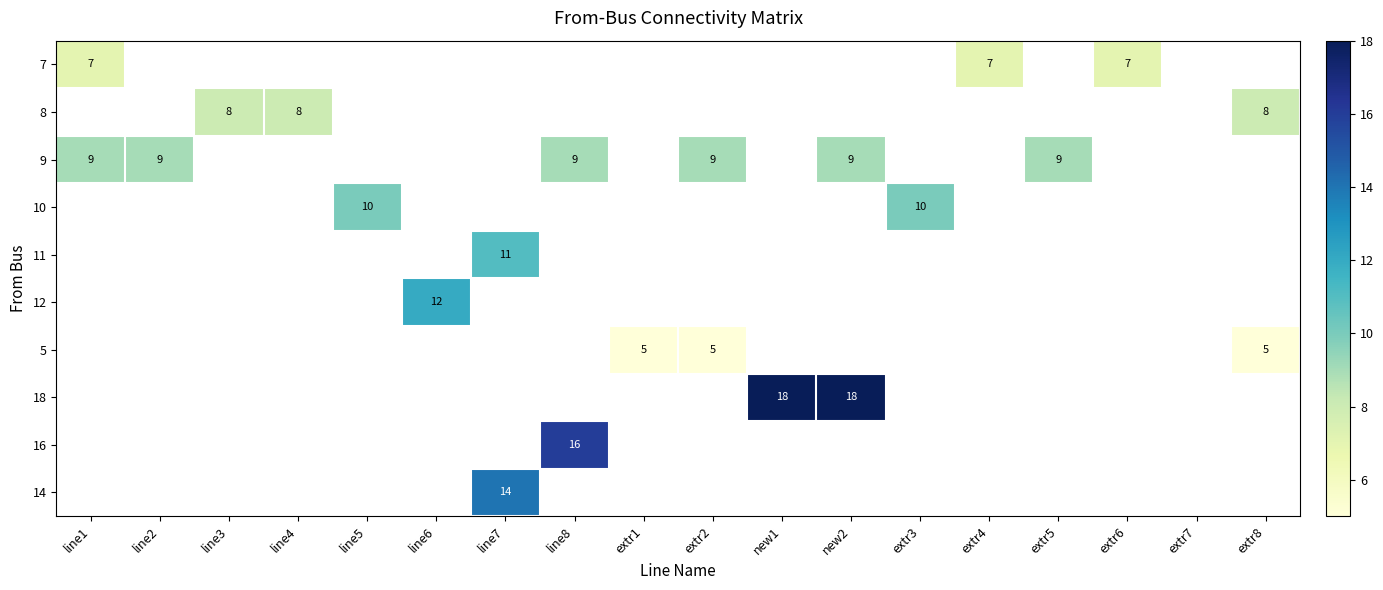

Is the value of 8 at line4 greater than the value of 9 at line8?

No